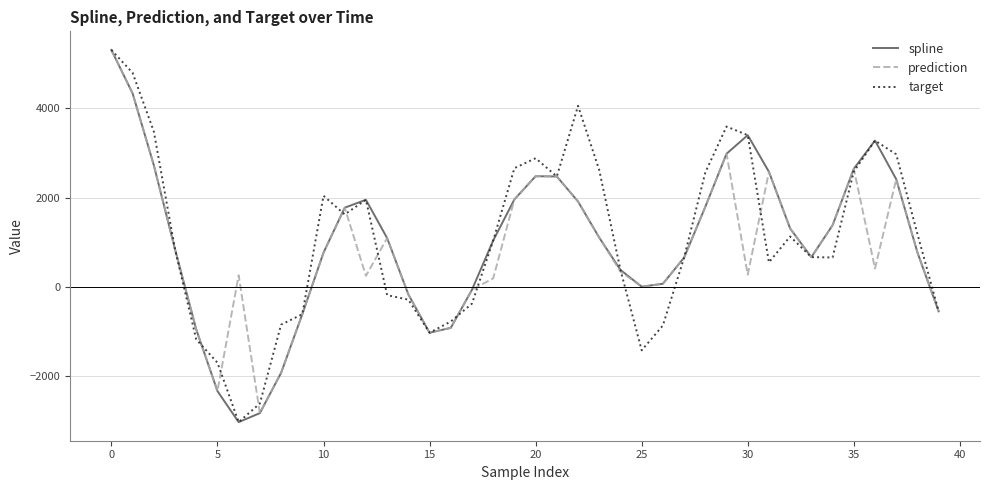

Which series has the largest total across all categories?

target